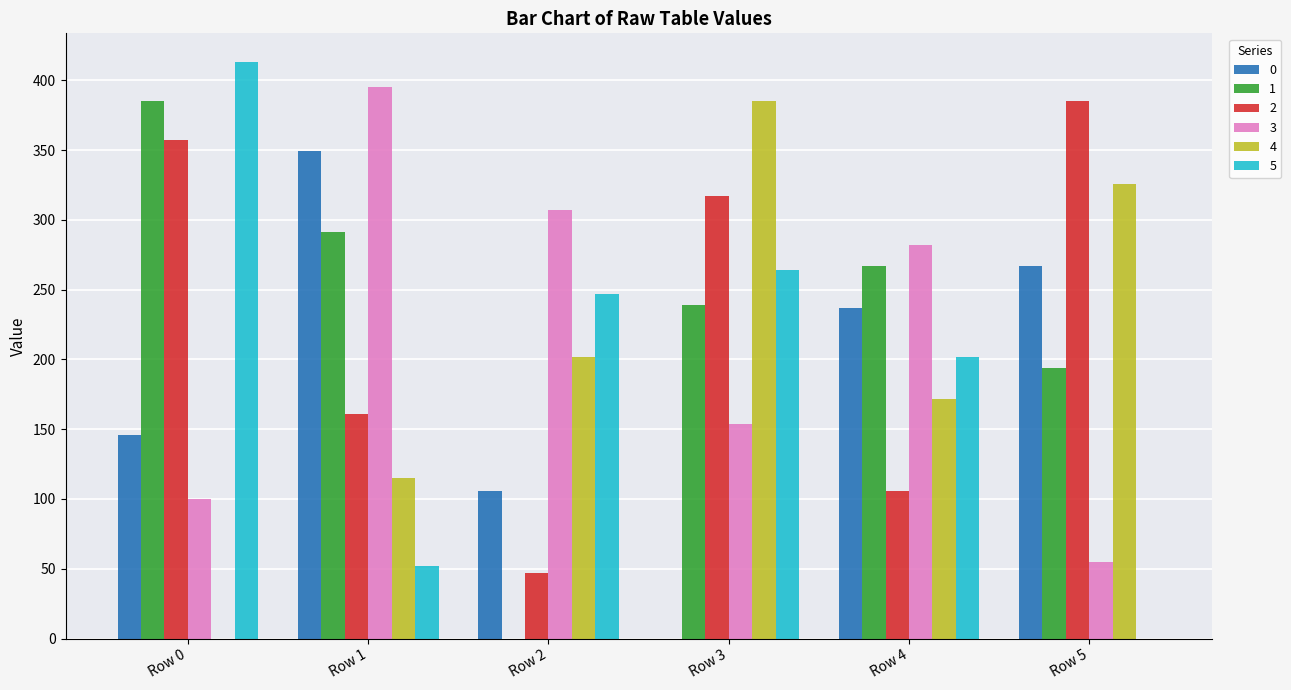

How many categories are shown in the chart?

6